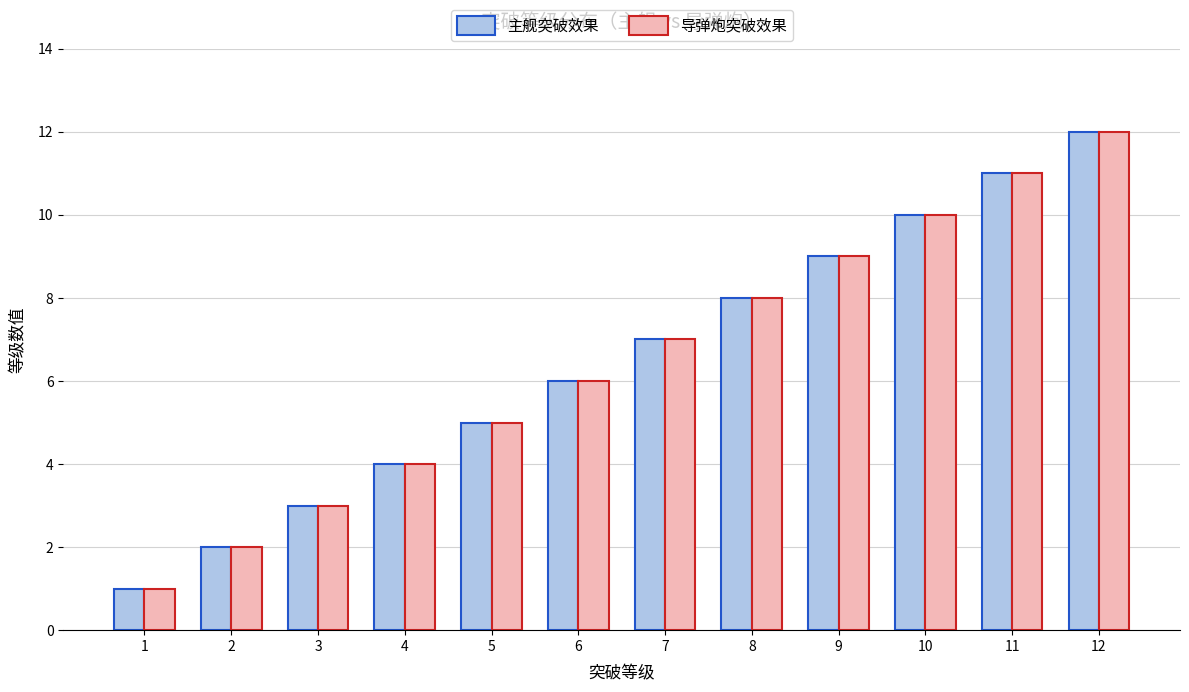

At which category does the chart reach its peak across all series?

12